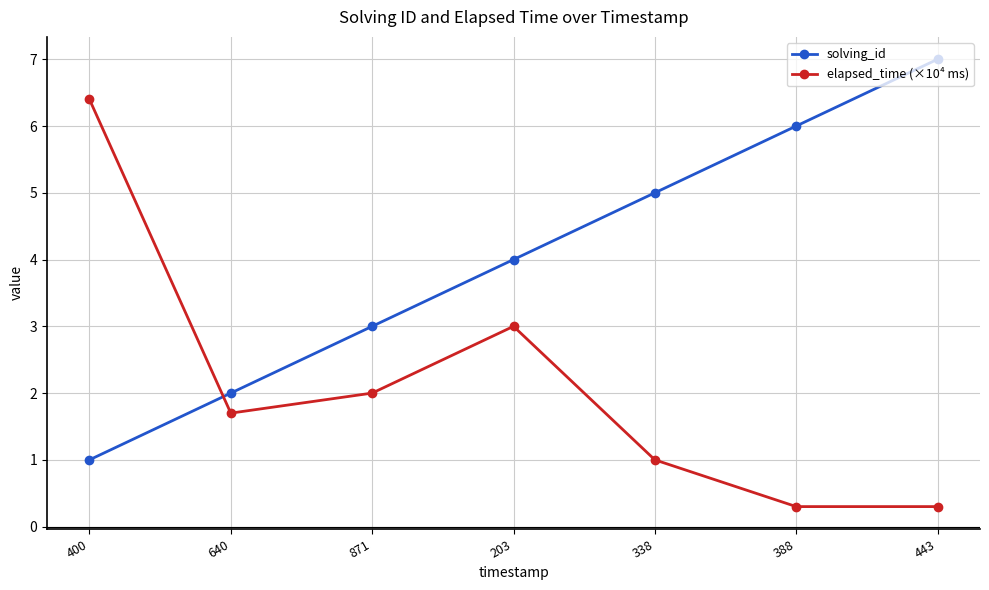

At which category does elapsed_time (×10⁴ ms) reach its first local peak?

203